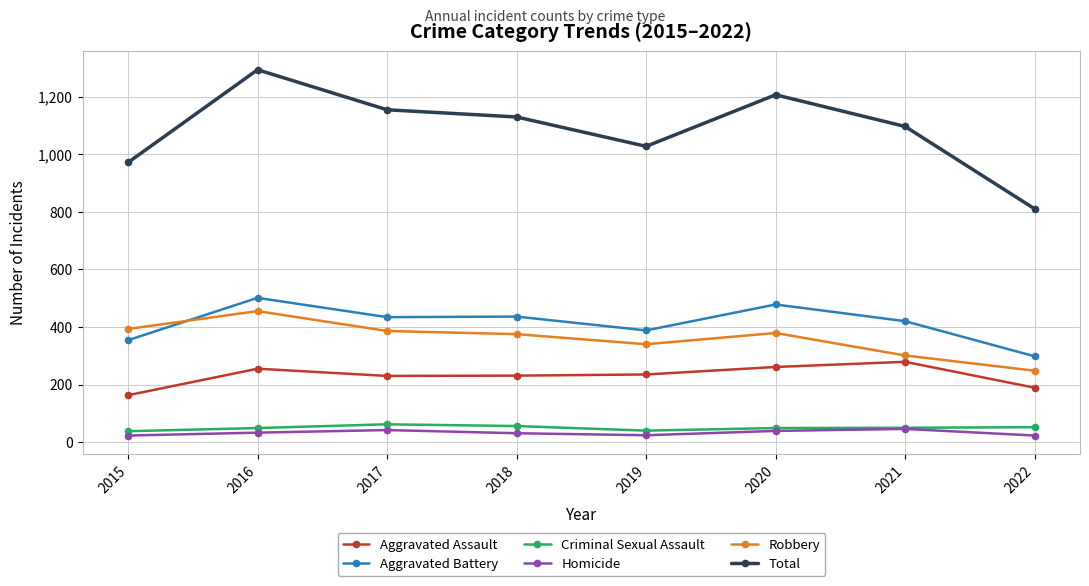

How many lines are shown in the chart?

6